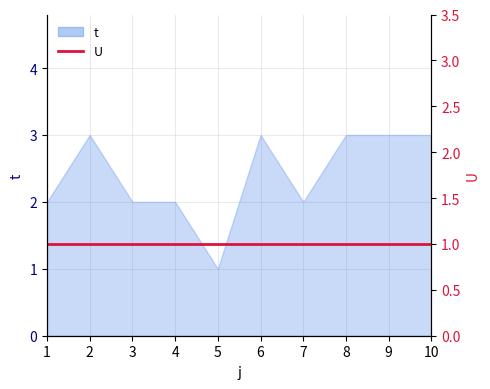

How many points are lower than both their immediate neighbors (excluding endpoints)?

2